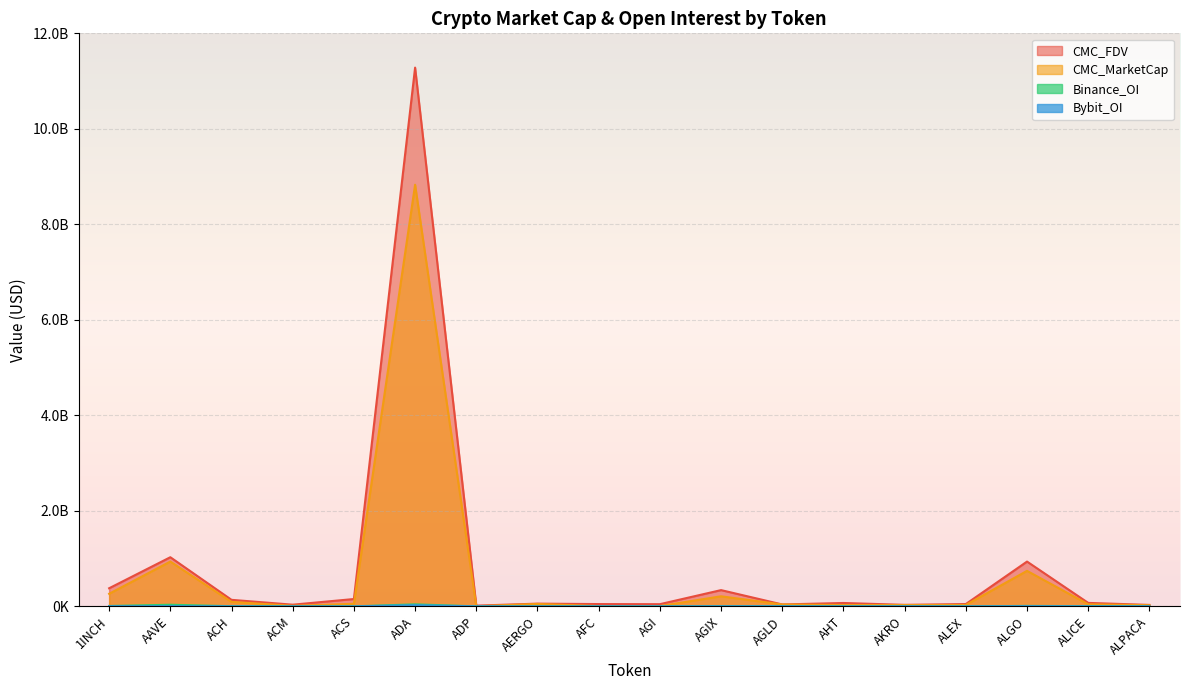

List the labels in order of CMC_MarketCap value, smallest first.

ADP, AFC, AGI, ACM, ALPACA, AKRO, AHT, ALEX, AGLD, ALICE, AERGO, ACS, ACH, AGIX, 1INCH, ALGO, AAVE, ADA